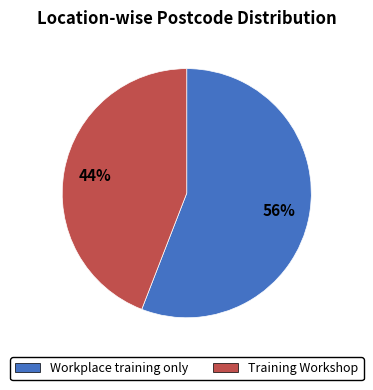

Count the number of slices in the pie.

2